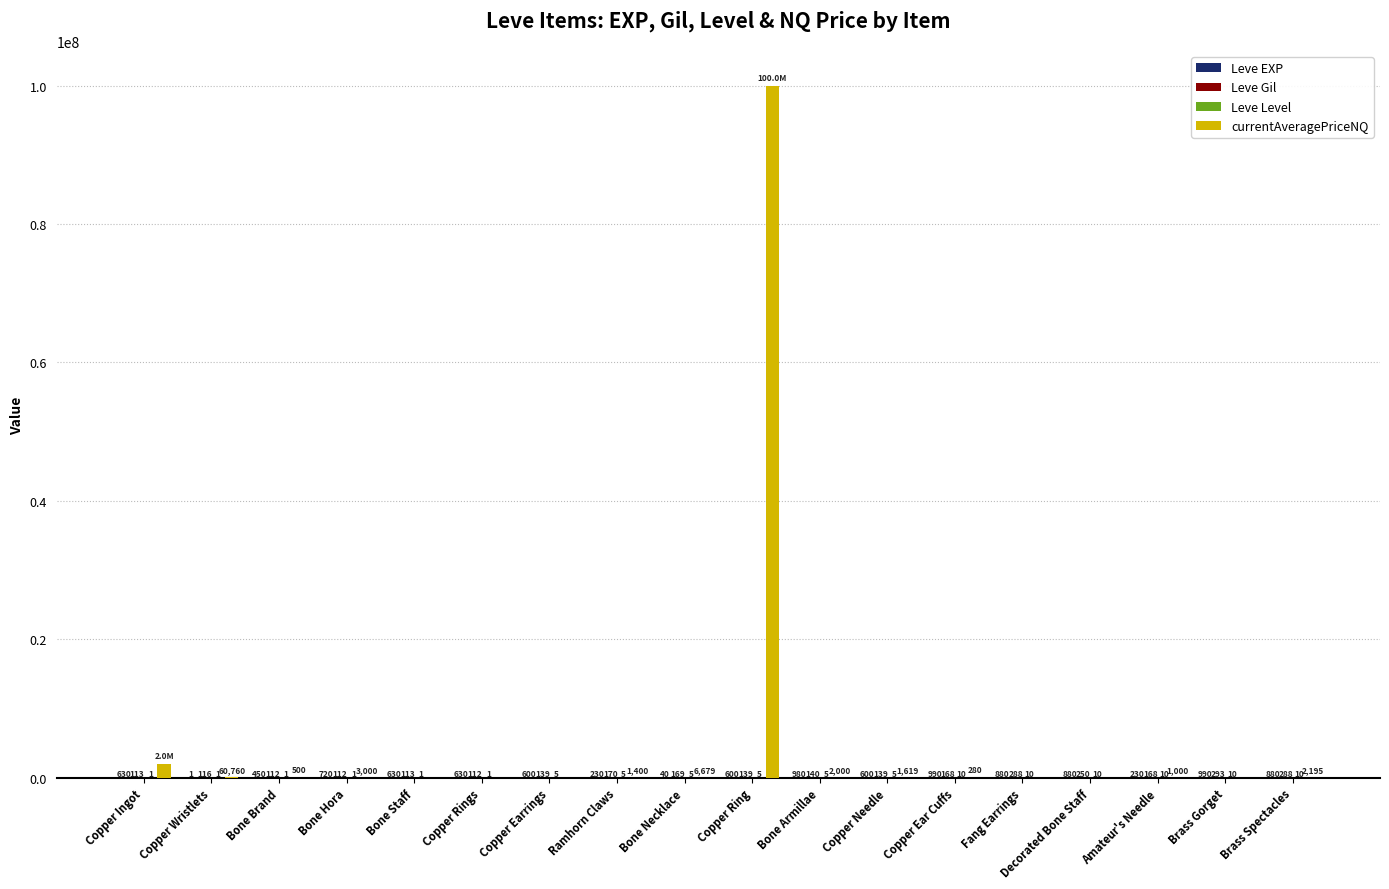

How many values in currentAveragePriceNQ are above zero?

12